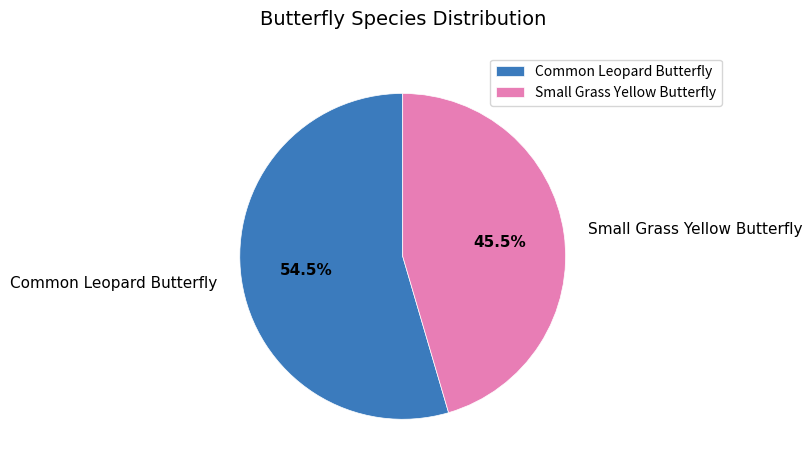

To the nearest percent, what is the difference between the largest and smallest slice percentages?

9%